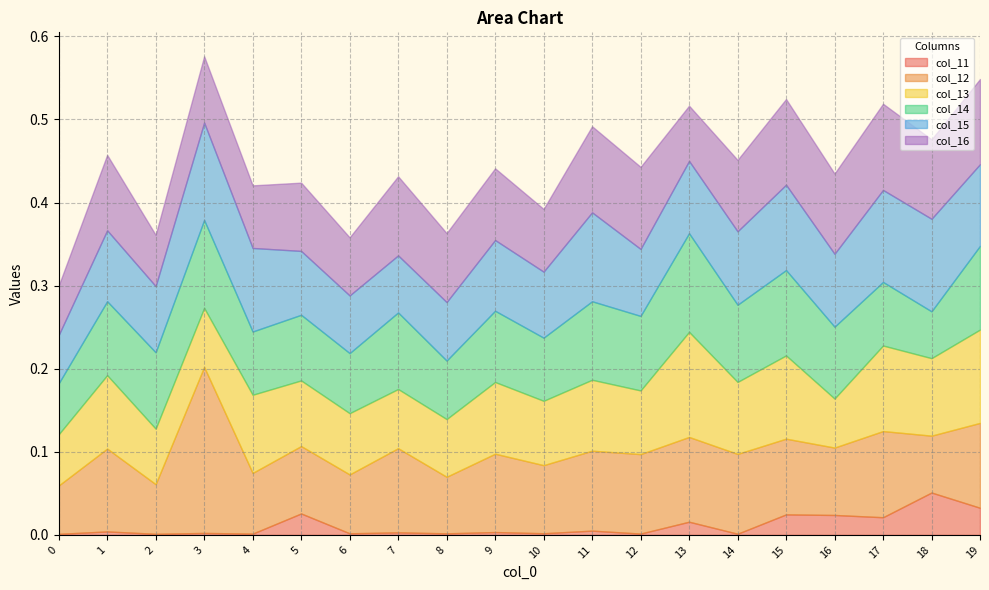

What is the value of the col_12 point at the 8th from the left?

0.1